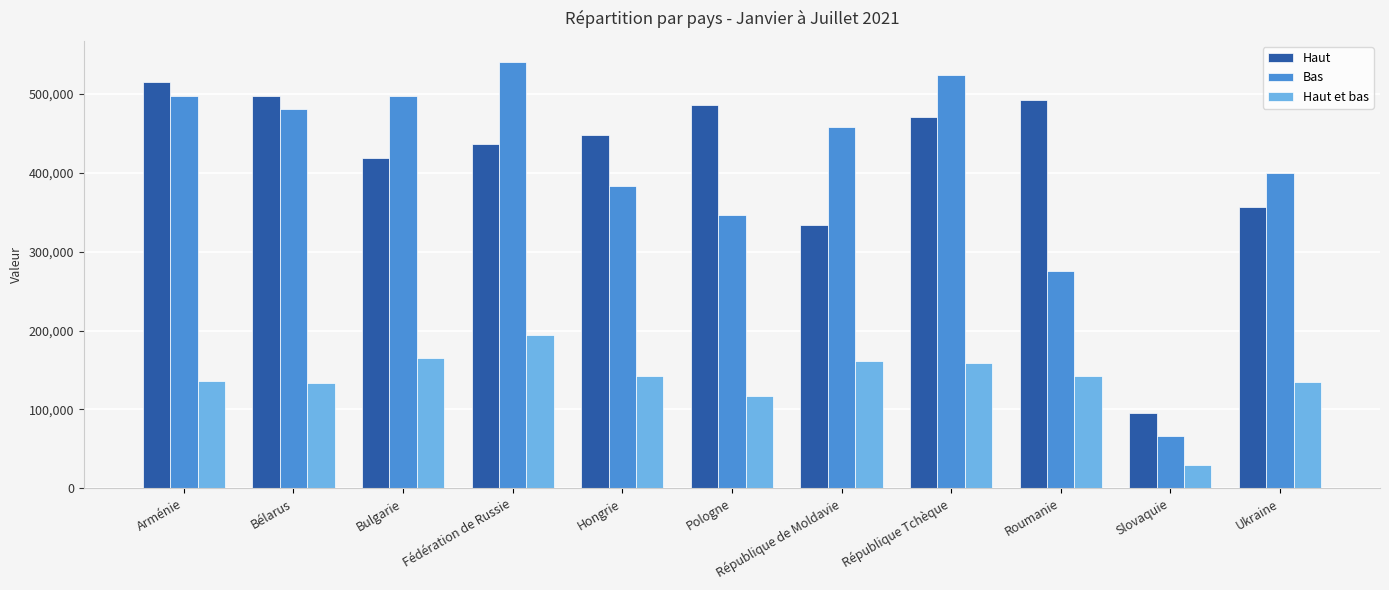

Are the bars grouped side by side (vs. stacked)?

Yes